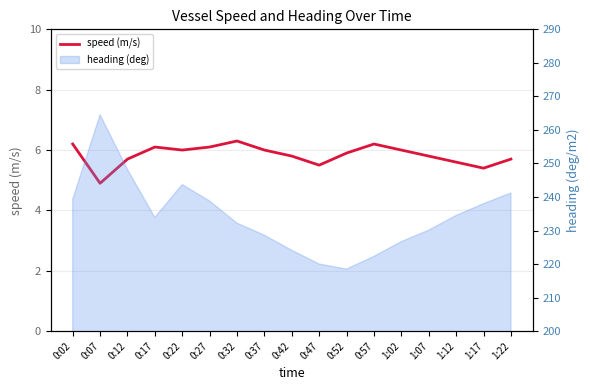

Reading left to right, extract all data points from this chart.

0:02=6.2	0:07=4.9	0:12=5.7	0:17=6.1	0:22=6.0	0:27=6.1	0:32=6.3	0:37=6.0	0:42=5.8	0:47=5.5	0:52=5.9	0:57=6.2	1:02=6.0	1:07=5.8	1:12=5.6	1:17=5.4	1:22=5.7